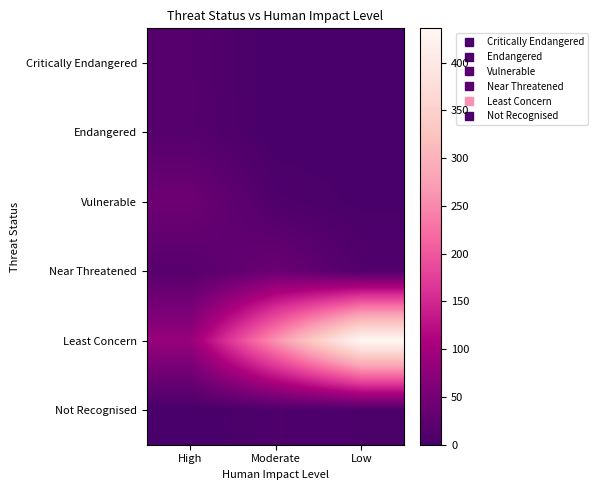

Reading left to right, list all the values displayed in this chart.

Critically Endangered: High=14	Moderate=0	Low=0
Endangered: High=15	Moderate=0	Low=1
Vulnerable: High=42	Moderate=8	Low=2
Near Threatened: High=17	Moderate=39	Low=11
Least Concern: High=85	Moderate=260	Low=436
Not Recognised: High=0	Moderate=7	Low=5